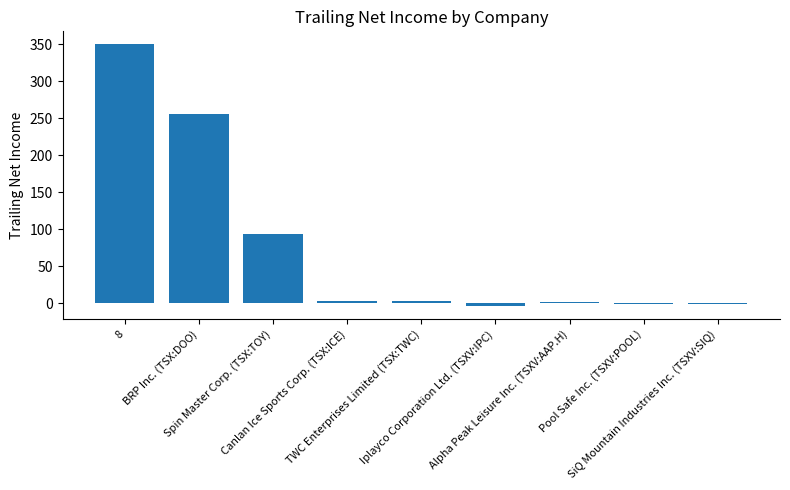

What is the maximum value shown in the chart?

349.5